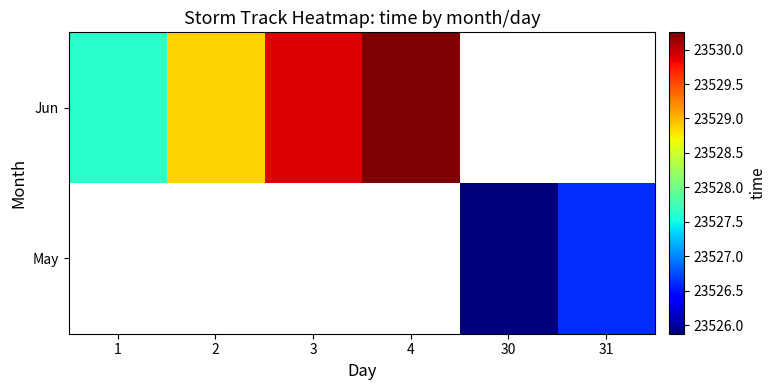

How many data points does each series have?

6